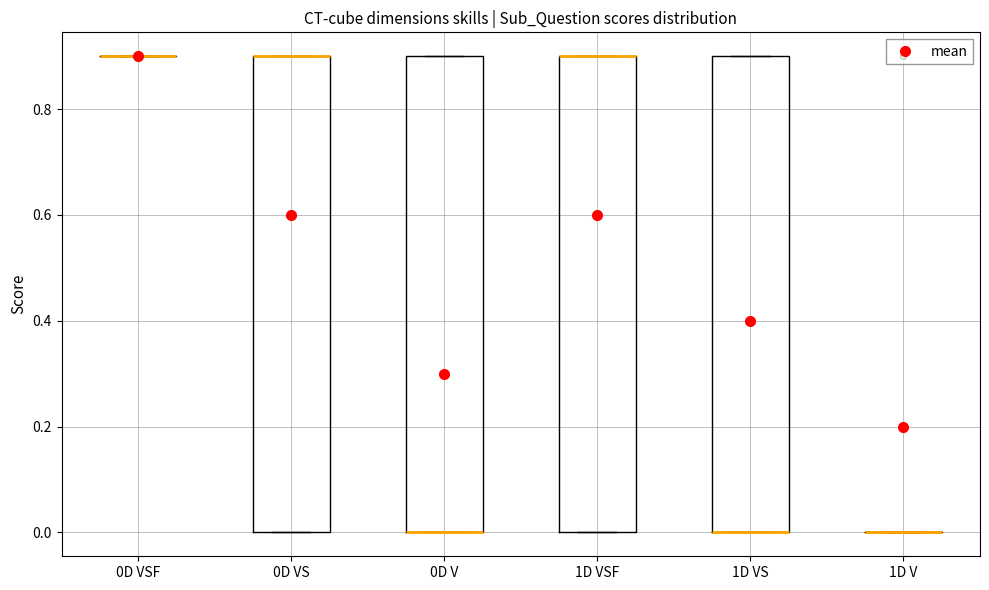

Where is the upper edge of the box for 1D VSF on the y-axis? The values are not printed on the chart, so give them approximately, as read against the axis.

0.9